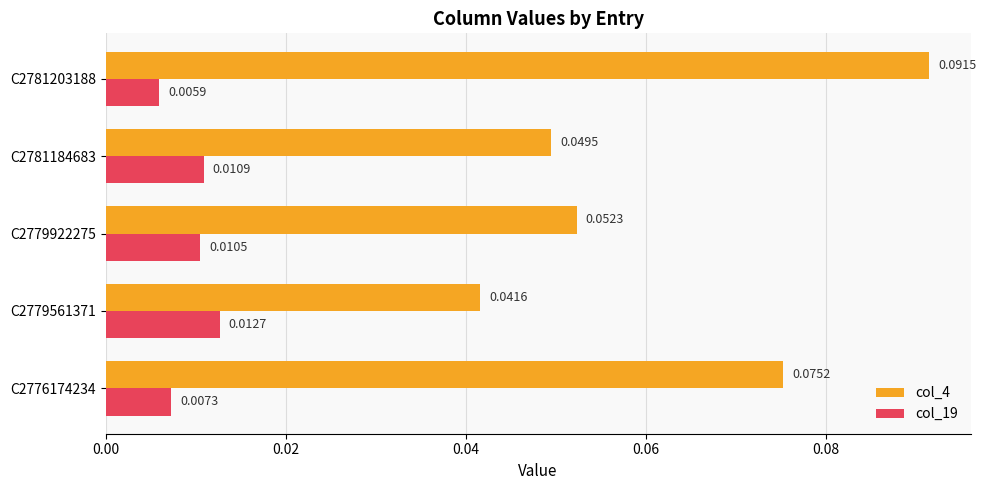

At which category does the chart reach its minimum across all series?

C2781203188